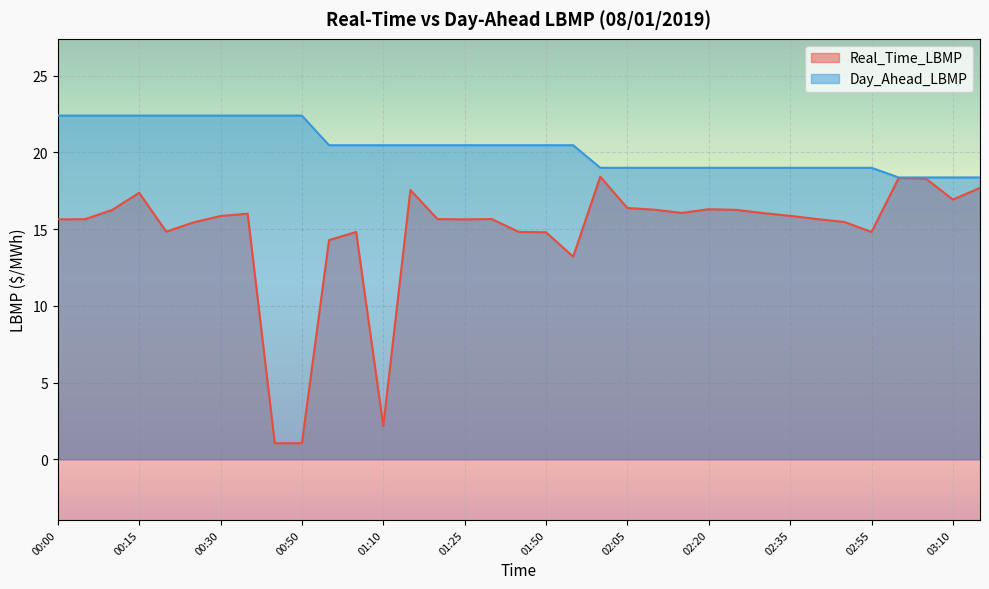

Is it true that Day_Ahead_LBMP equals 22.4 at 00:10?

True